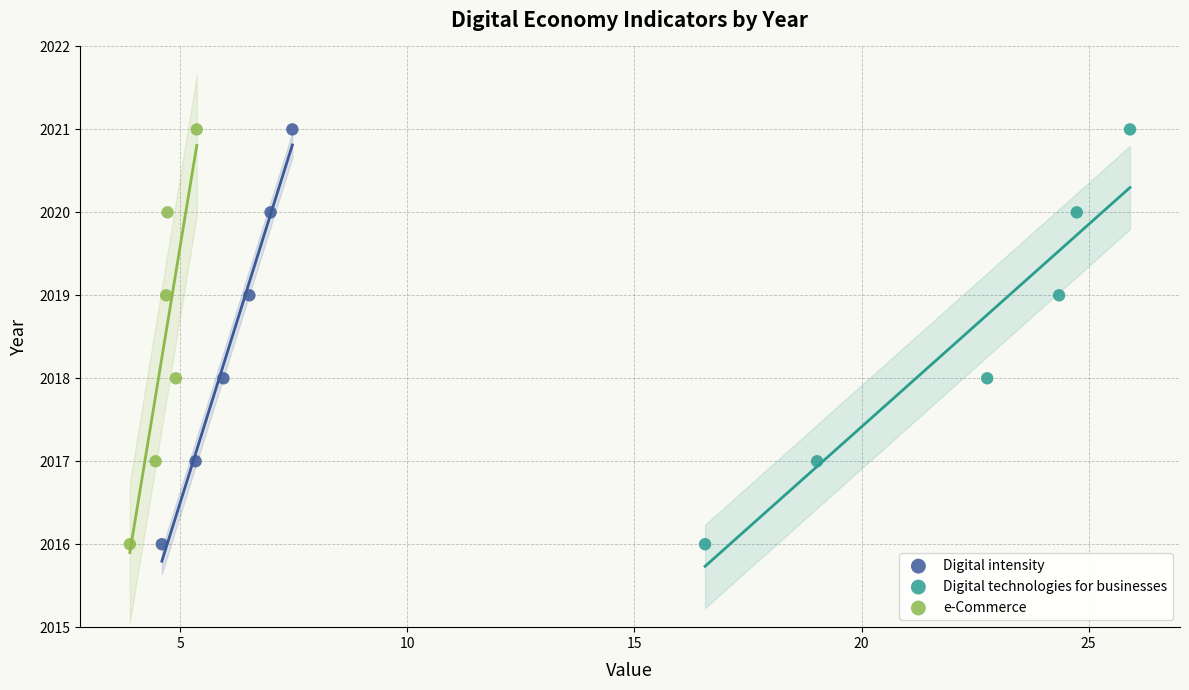

What are all the series names shown in the legend?

Digital intensity, Digital technologies for businesses, e-Commerce